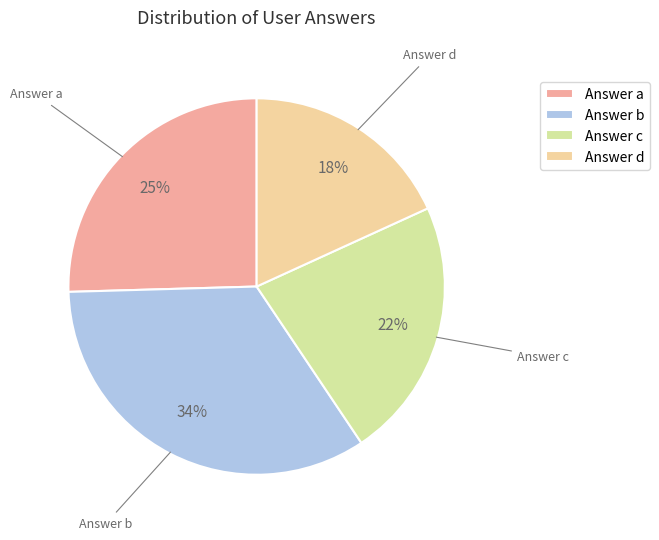

The Answer b slice represents 34% of the pie. True or false?

True